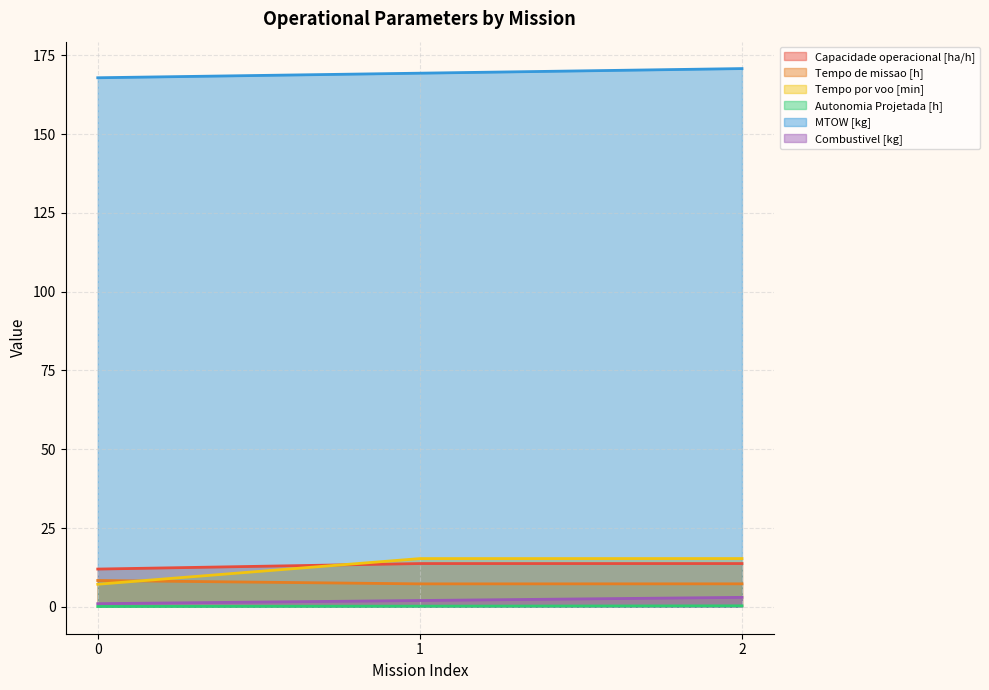

Reading right to left, list all the values displayed in this chart.

Capacidade operacional [ha/h]: 2=13.7	1=13.7	0=12.0
Tempo de missao [h]: 2=7.3	1=7.3	0=8.3
Tempo por voo [min]: 2=15.3	1=15.3	0=7.2
Autonomia Projetada [h]: 2=0.3	1=0.2	0=0.1
MTOW [kg]: 2=170.8	1=169.3	0=167.9
Combustivel [kg]: 2=3.0	1=2.0	0=1.0